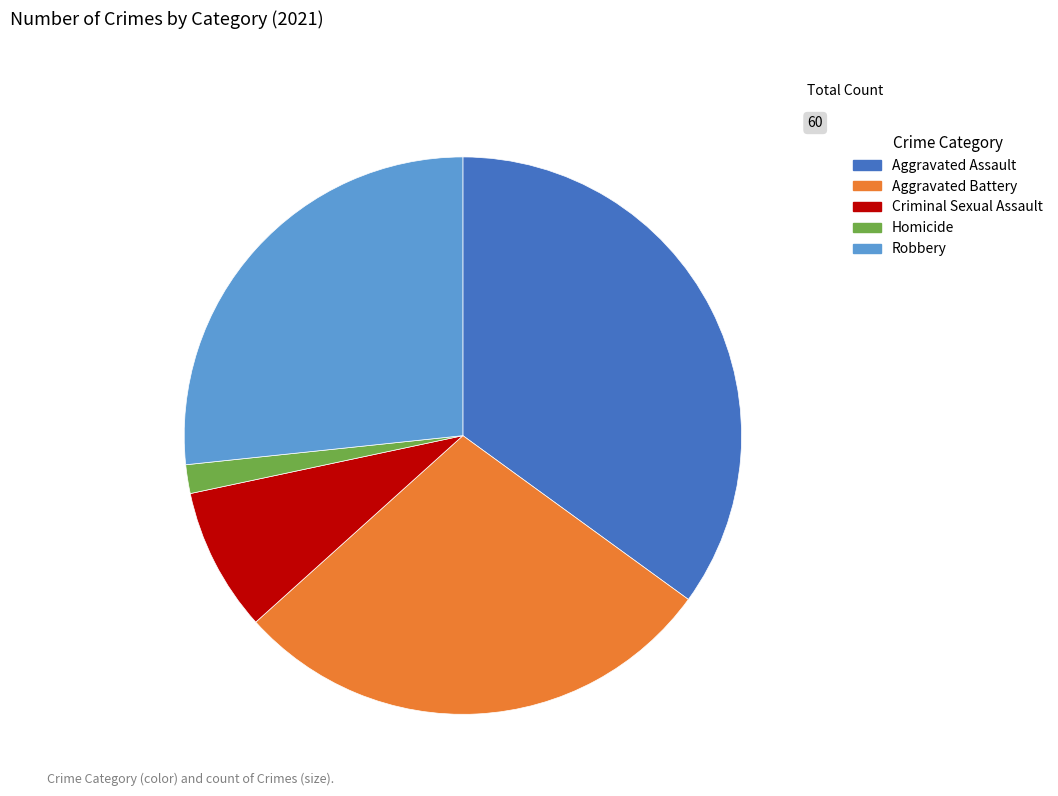

Is the sum of Aggravated Assault and Aggravated Battery greater than half?

Yes